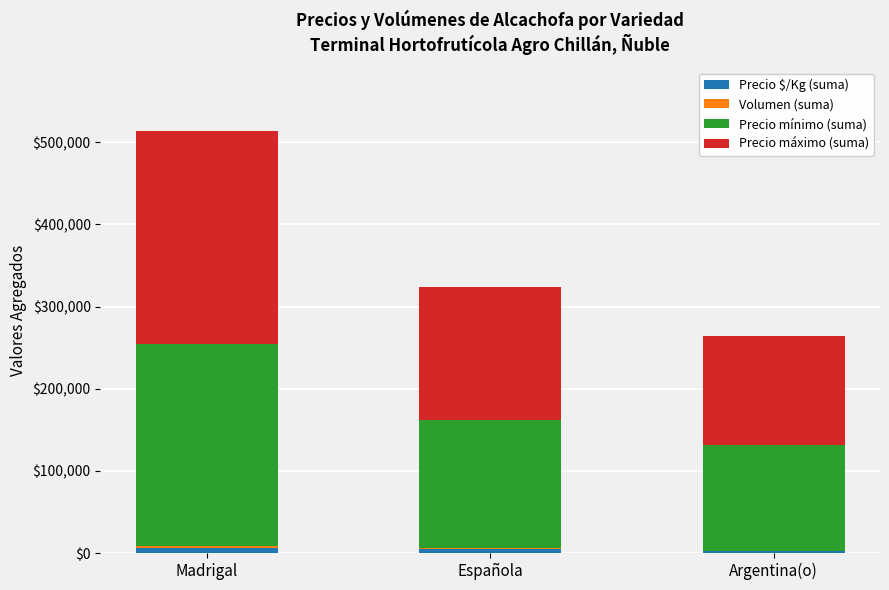

At which category is the sum across all series the highest?

Madrigal